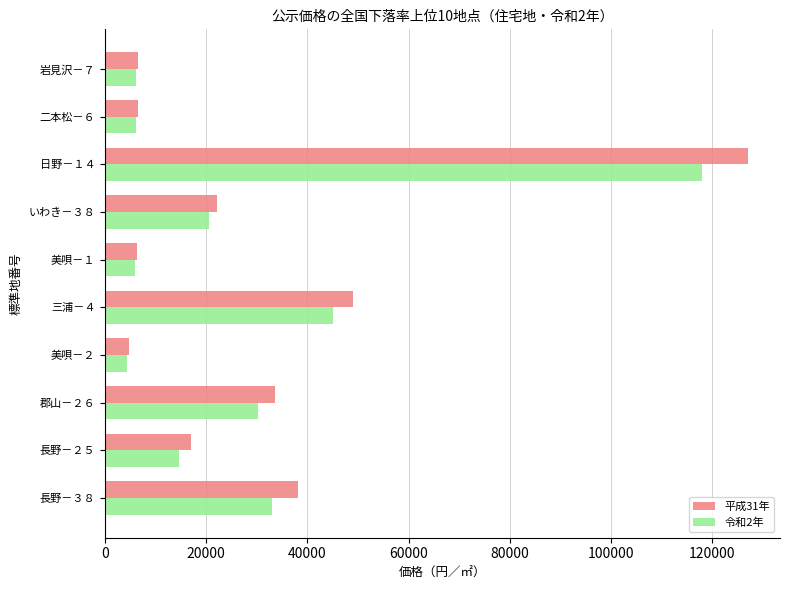

The value of 平成31年 at 三浦－４ is 81168. True or false?

False